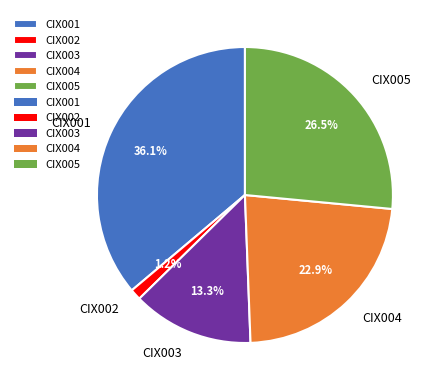

How much of the chart is everything except CIX005?

73.5%